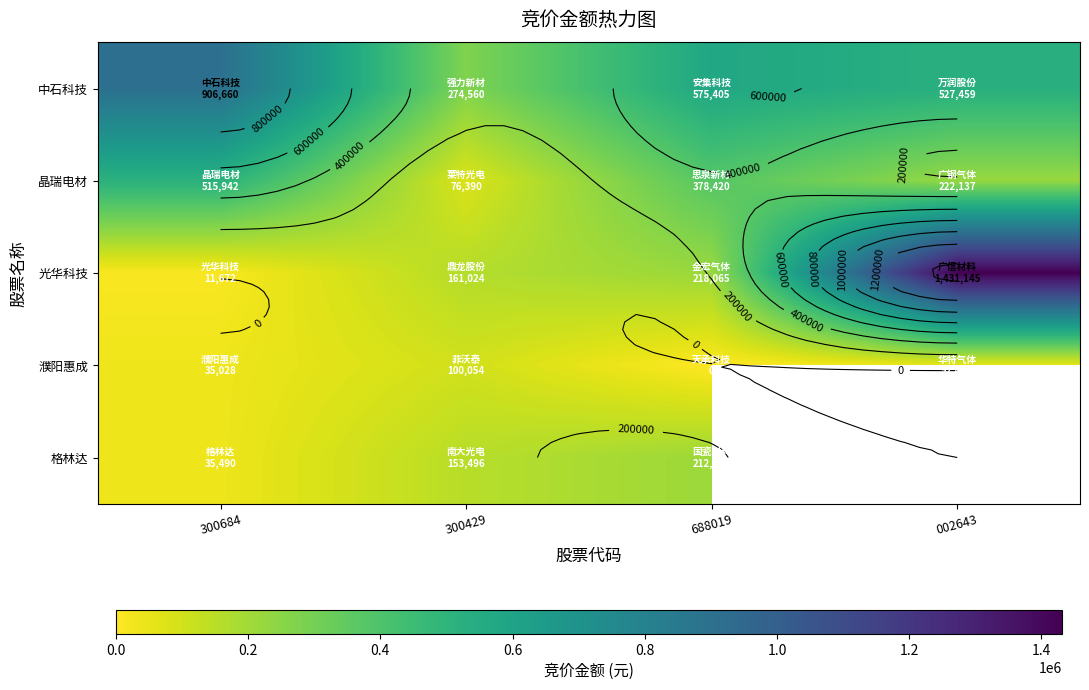

Is the value of 晶瑞电材 at 300684 greater than the value of 中石科技 at 688019?

No